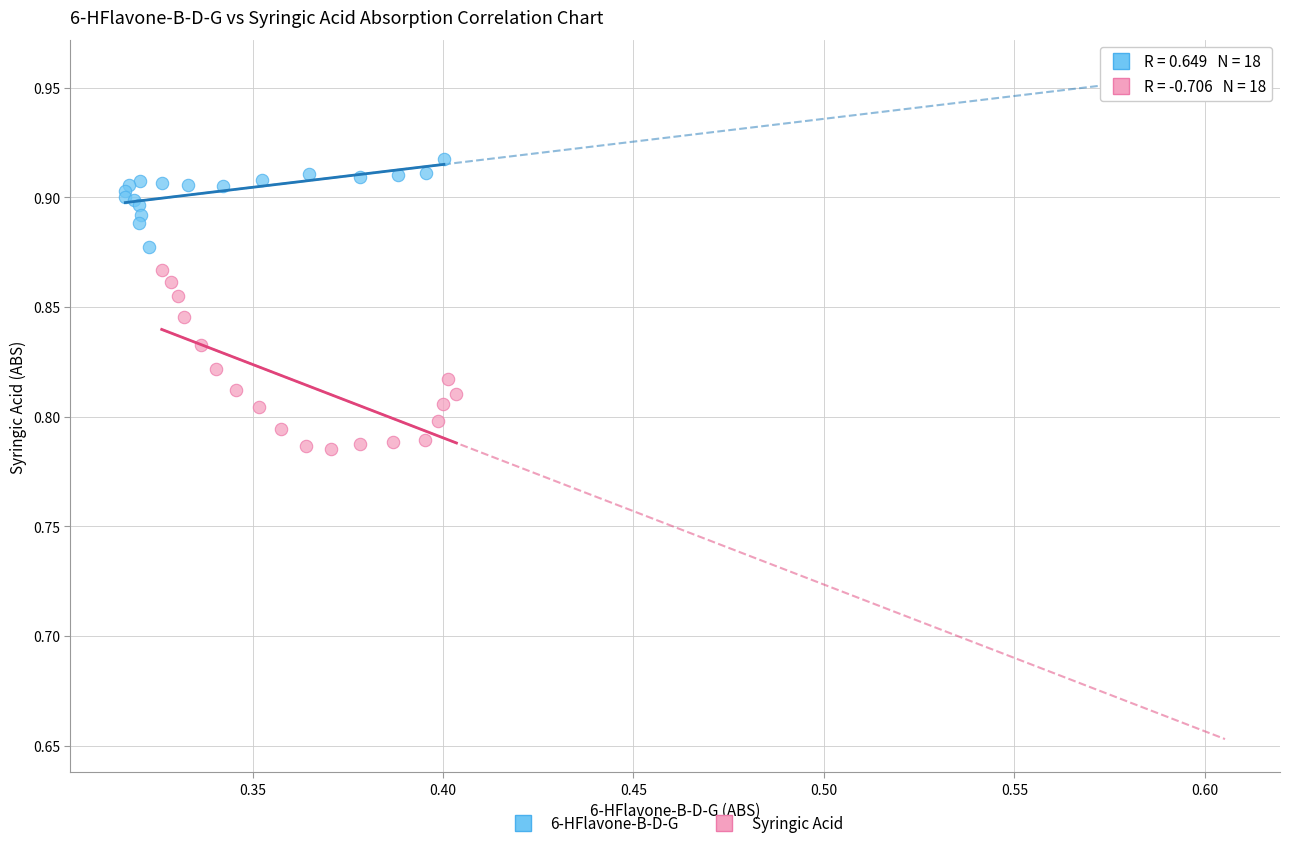

Which series has the widest spread of Y values?

Syringic Acid